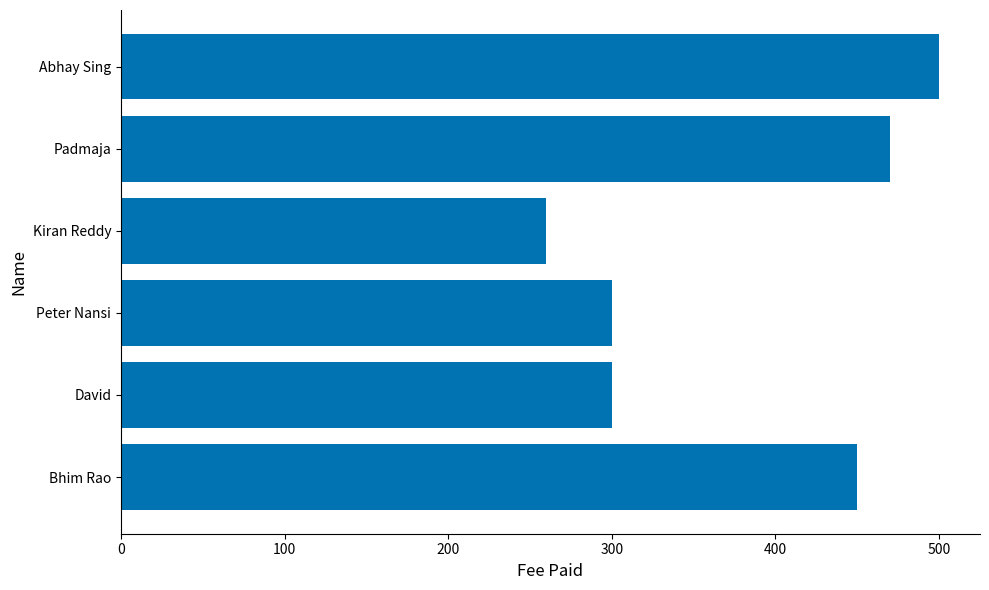

Are the bars horizontal?

Yes